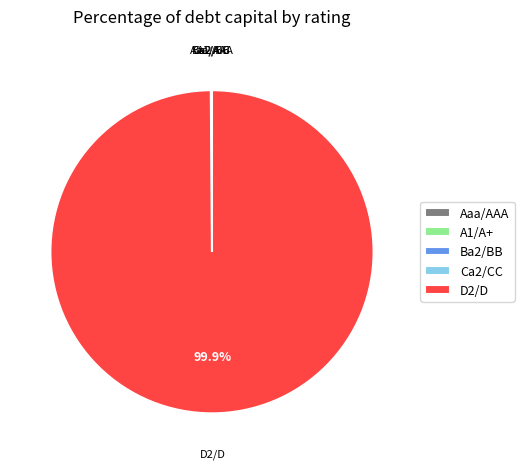

Which category has the biggest portion of the pie?

D2/D